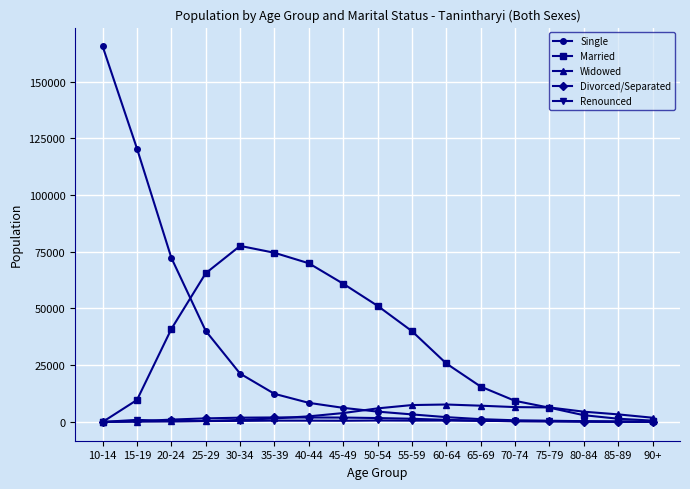

What is the sum of the Renounced values at 10-14 and 60-64?

623